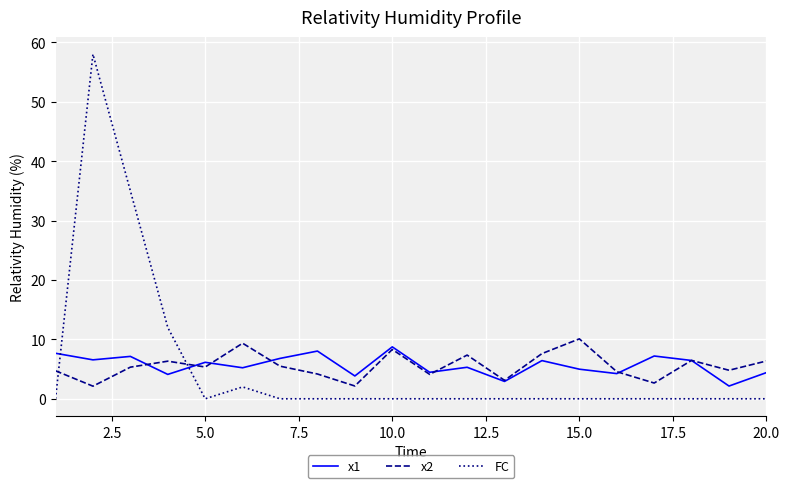

Which series has the widest spread of values?

FC